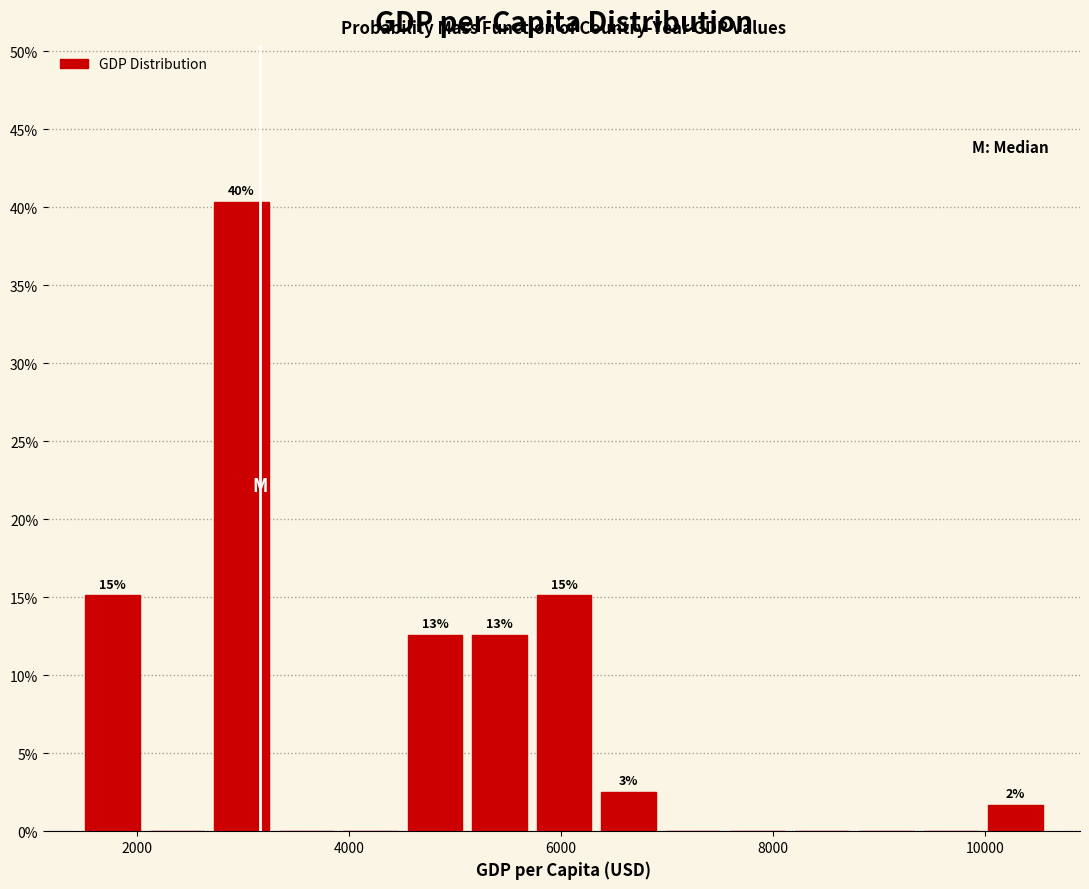

Around what value on the x-axis is the tallest bar? Give the approximate position of its centre, as read against the axis.

3000